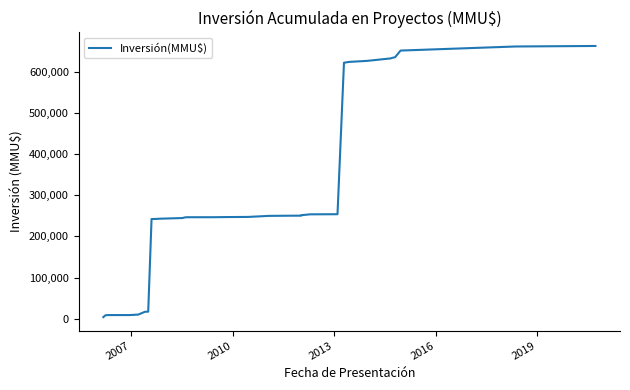

How many lines are shown in the chart?

1